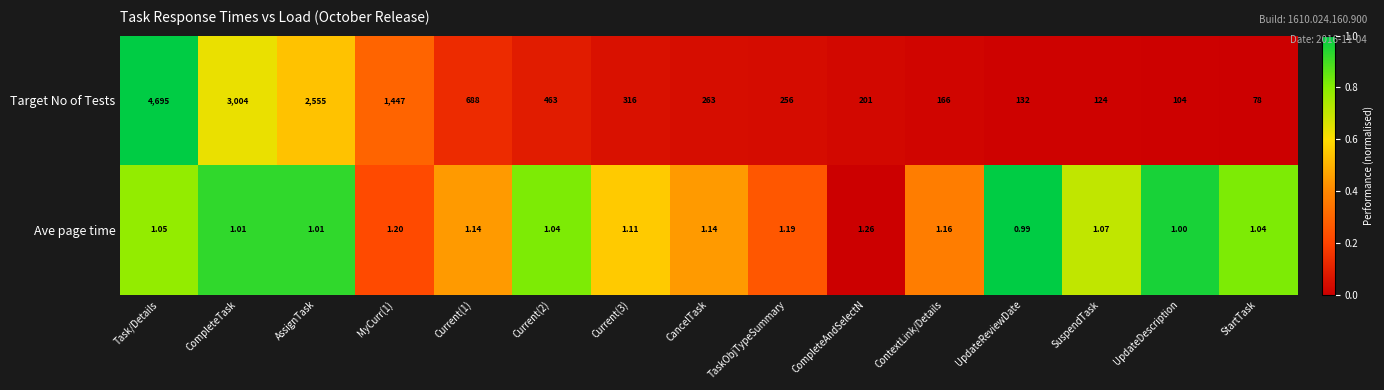

At which category is the sum across all series the highest?

Task/Details